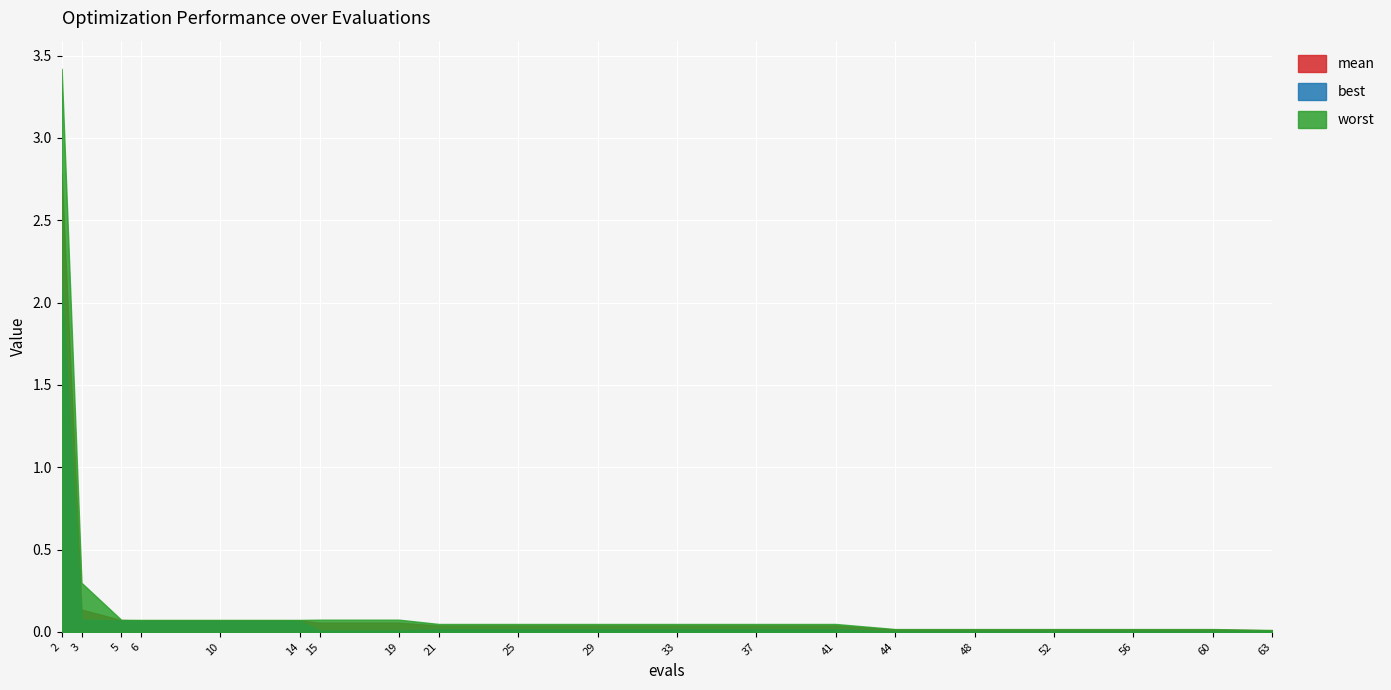

Which category has the highest value across all series?

2